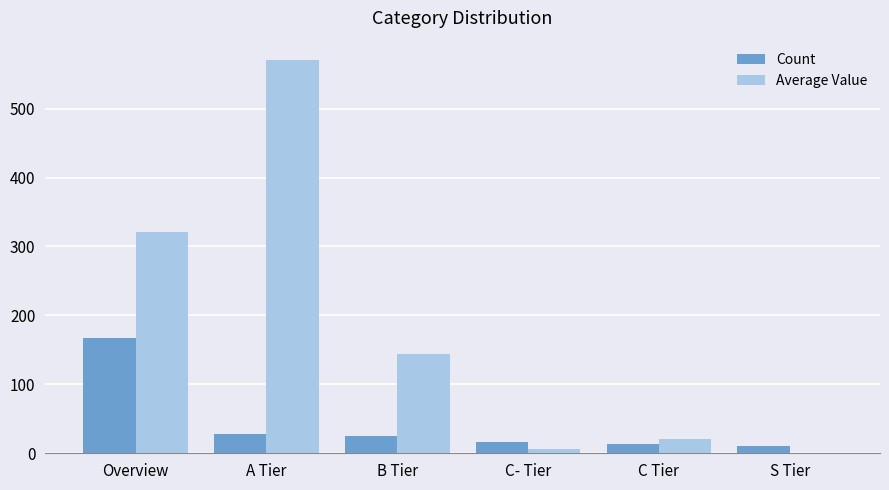

Which series changed the most between Overview and S Tier?

Average Value